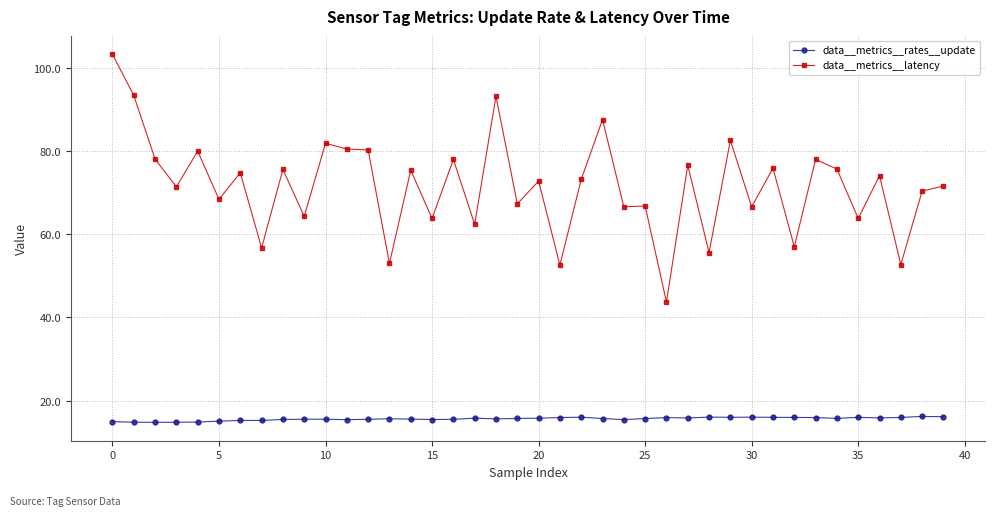

List the series in order of their peak value, lowest first.

data__metrics__rates__update, data__metrics__latency